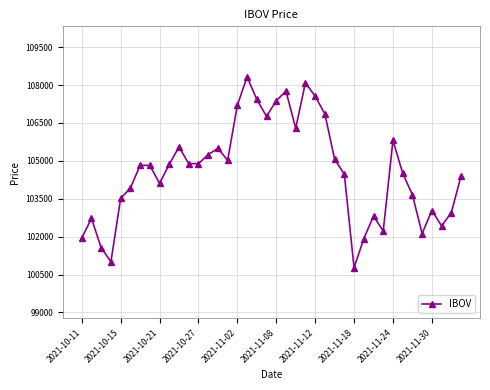

What is the value of the 10th point from the left?

104864.2